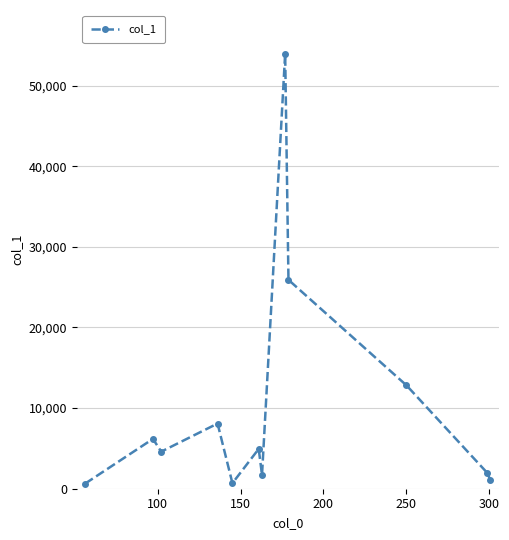

What is the difference between the maximum and minimum values?

53345.8